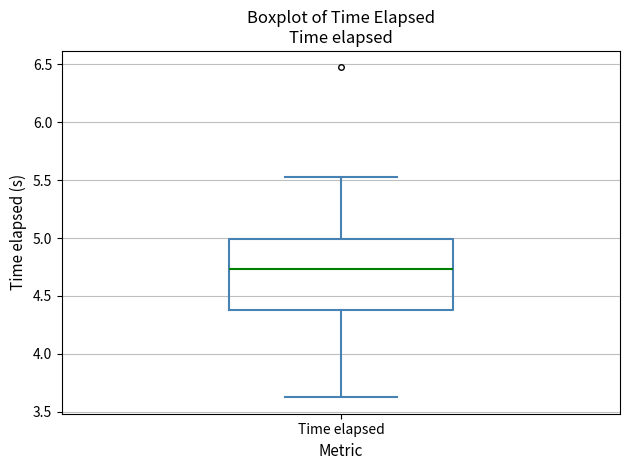

Read this box plot against the y-axis: the position of the median line, the range covered by the box, and the ends of both whiskers. The values are not printed on the chart, so give them approximately, as read against the axis.

median 4.75, box 4.40 to 5.00, whiskers 3.65 to 5.55